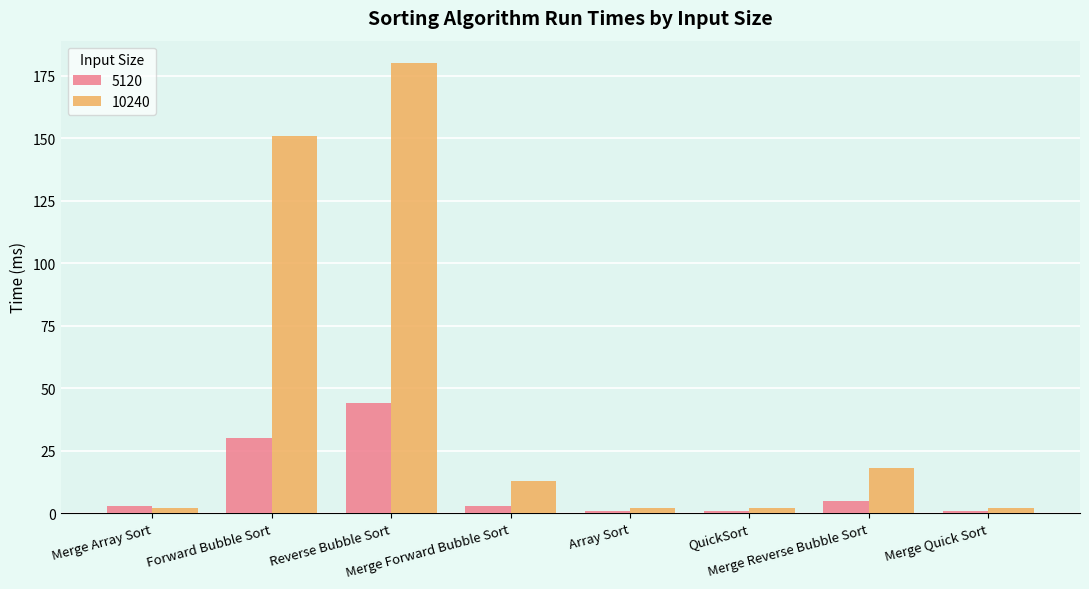

What is the difference between the maximum and minimum values in the 5120 series?

43